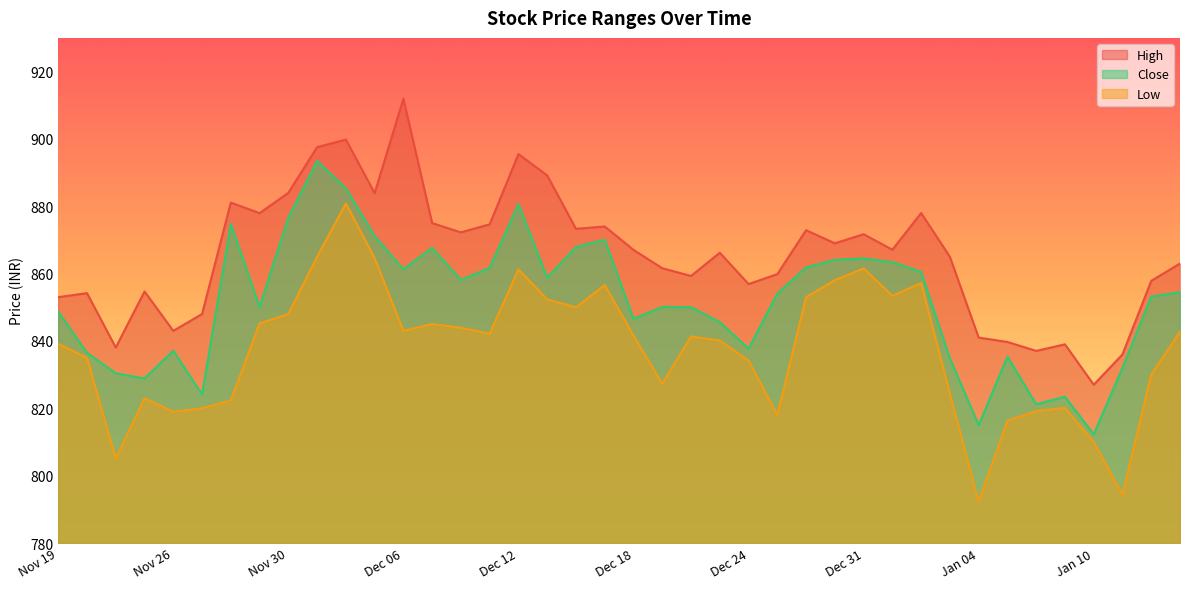

Which category has the lowest value in the Low series?

Jan 04